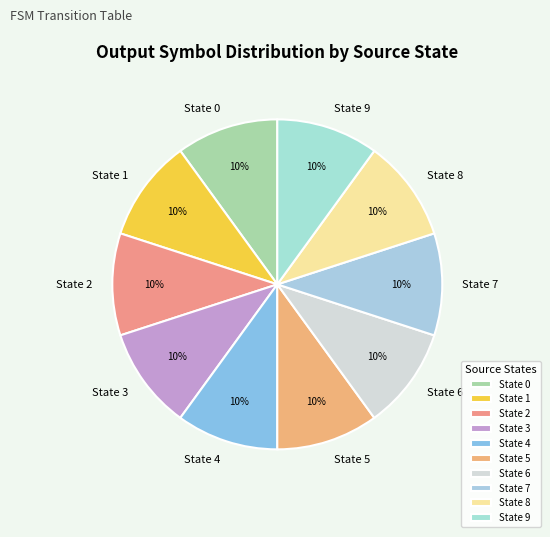

What is the ratio of the value at State 0 to the value at State 5?

1.0